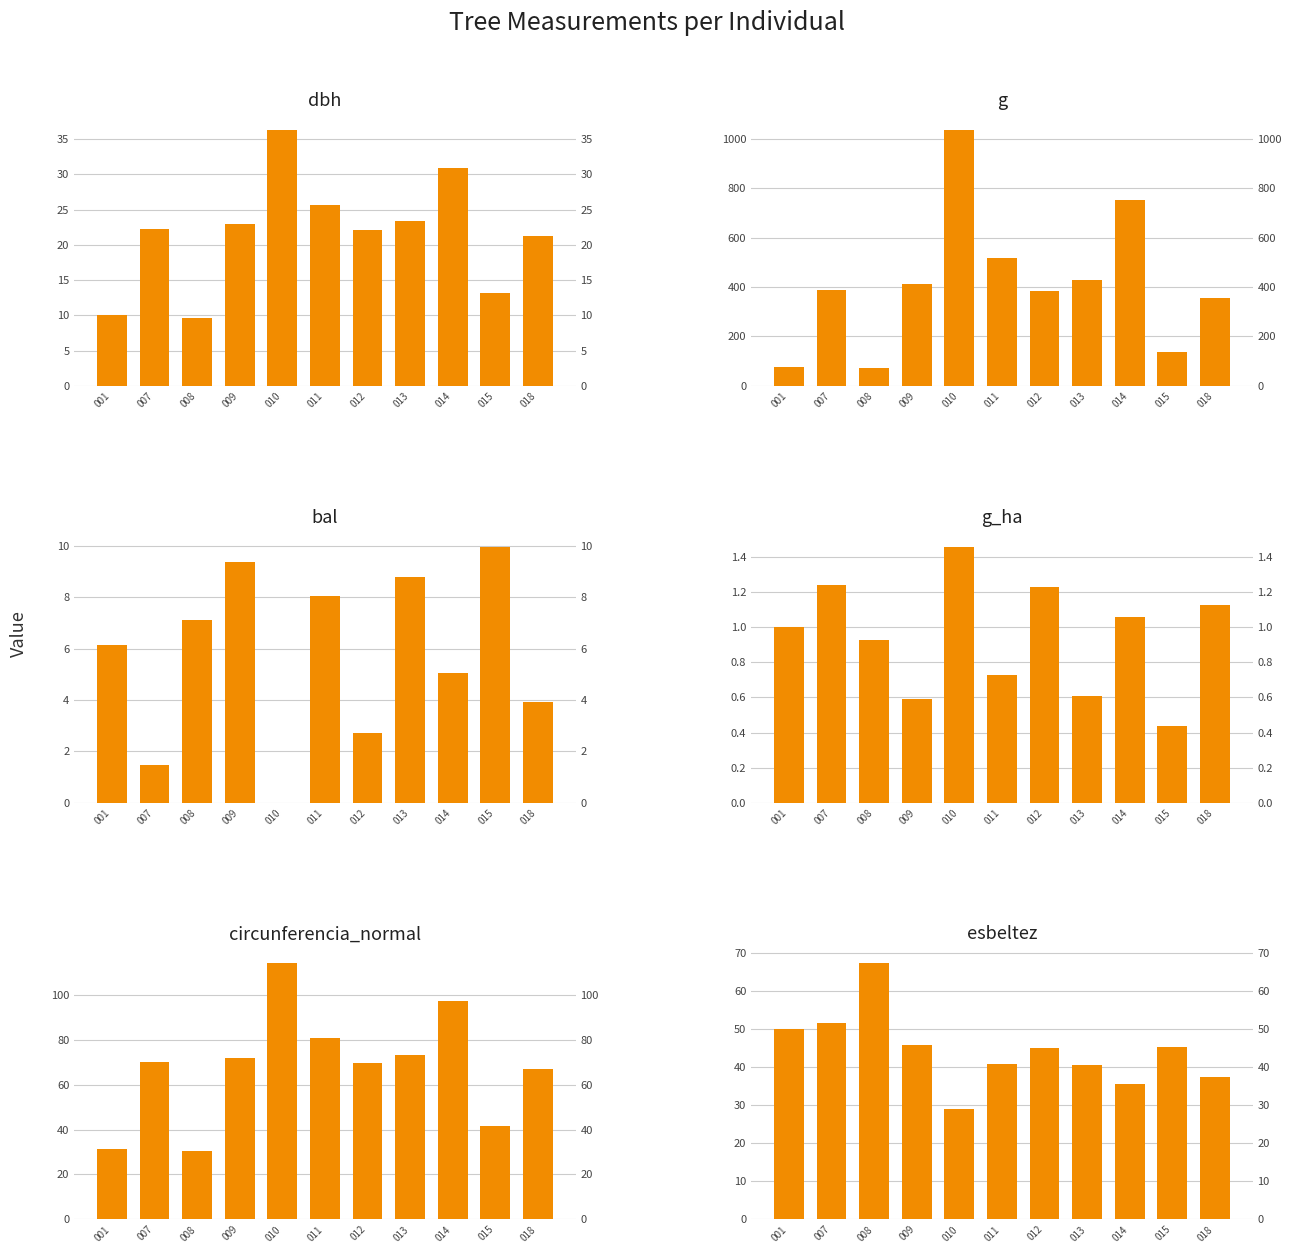

What is the lowest value of the circunferencia_normal series?

30.3